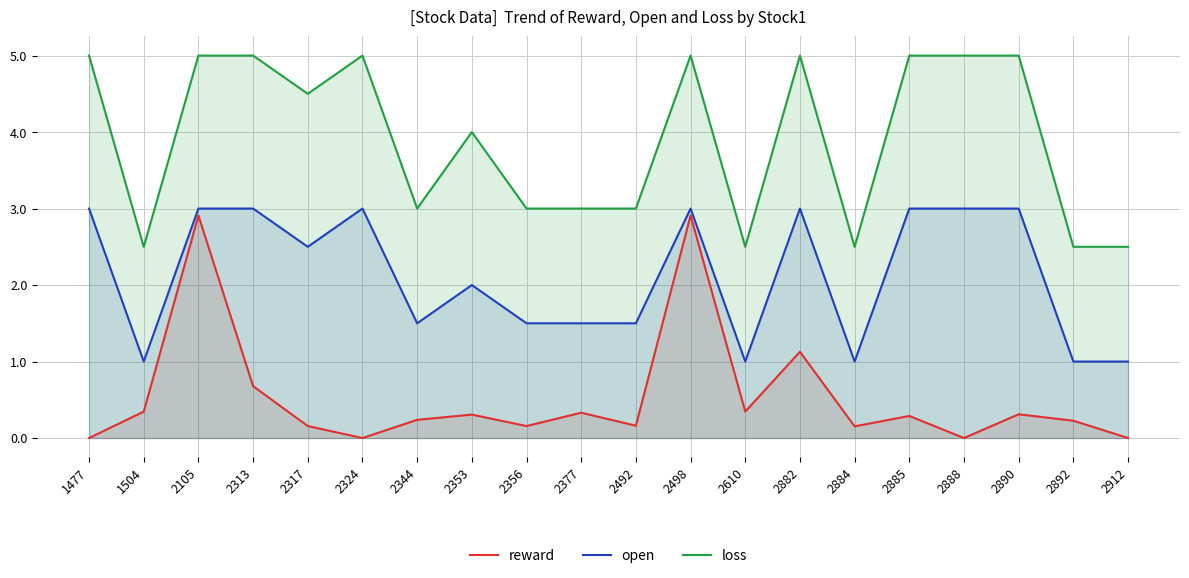

True or false: loss has a value of 5.0 at 2313.

True